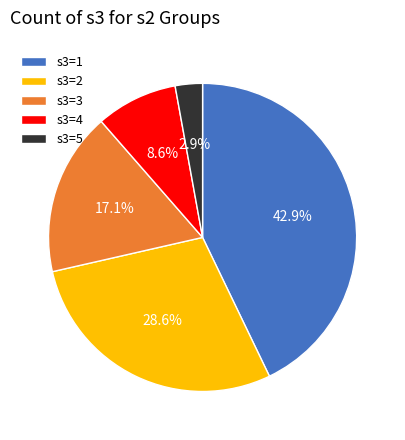

To the nearest percent, what is the average slice percentage?

20%